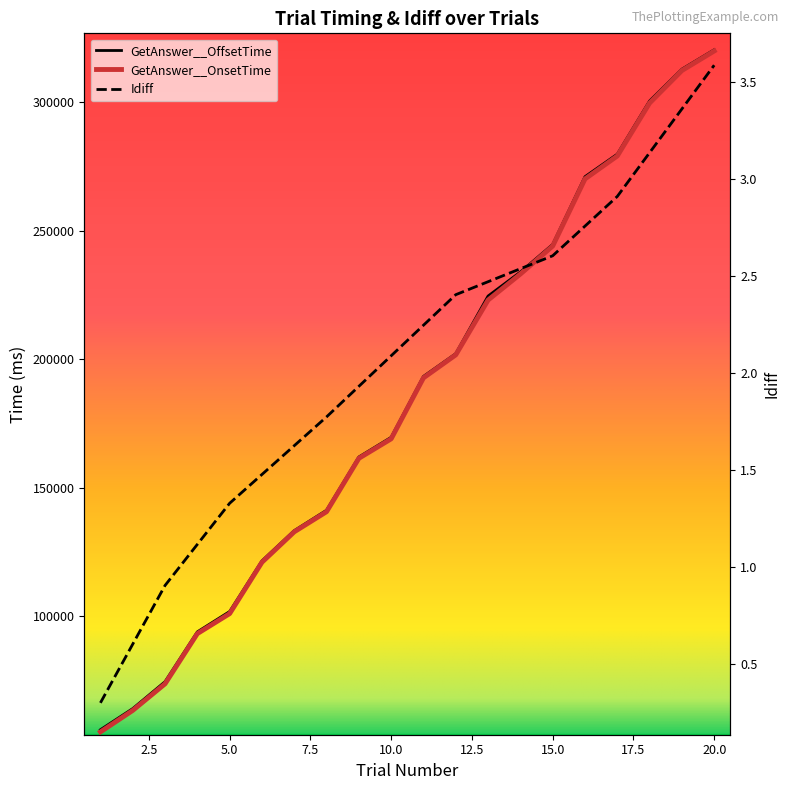

What is the value of the GetAnswer__OnsetTime point at the 8th from the left?

140652.0